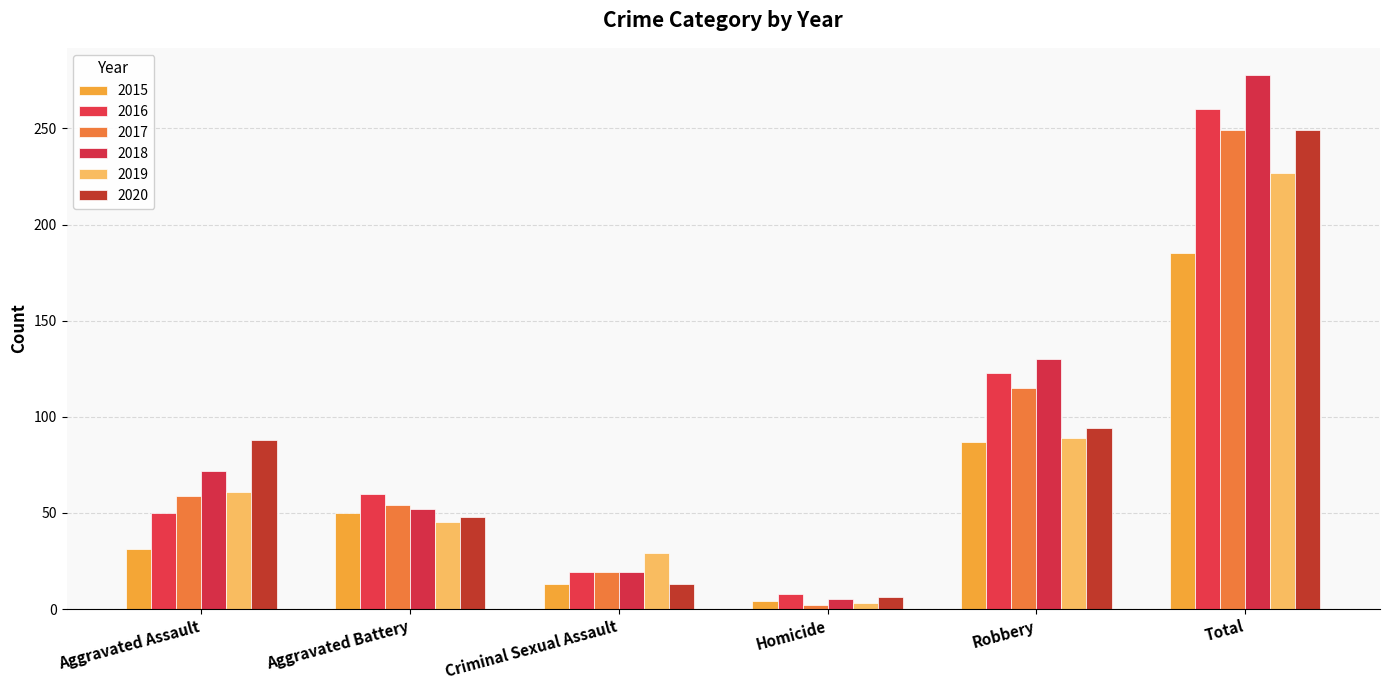

Reading right to left, extract all data points from this chart.

2015: 185	87	4	13	50	31
2016: 260	123	8	19	60	50
2017: 249	115	2	19	54	59
2018: 278	130	5	19	52	72
2019: 227	89	3	29	45	61
2020: 249	94	6	13	48	88